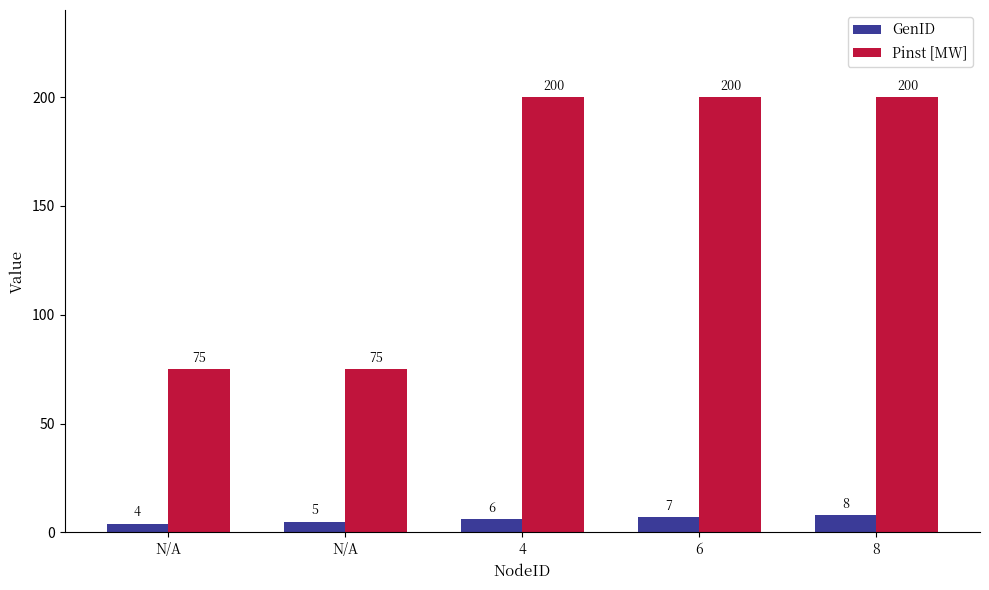

At which label does Pinst [MW] reach its peak?

4